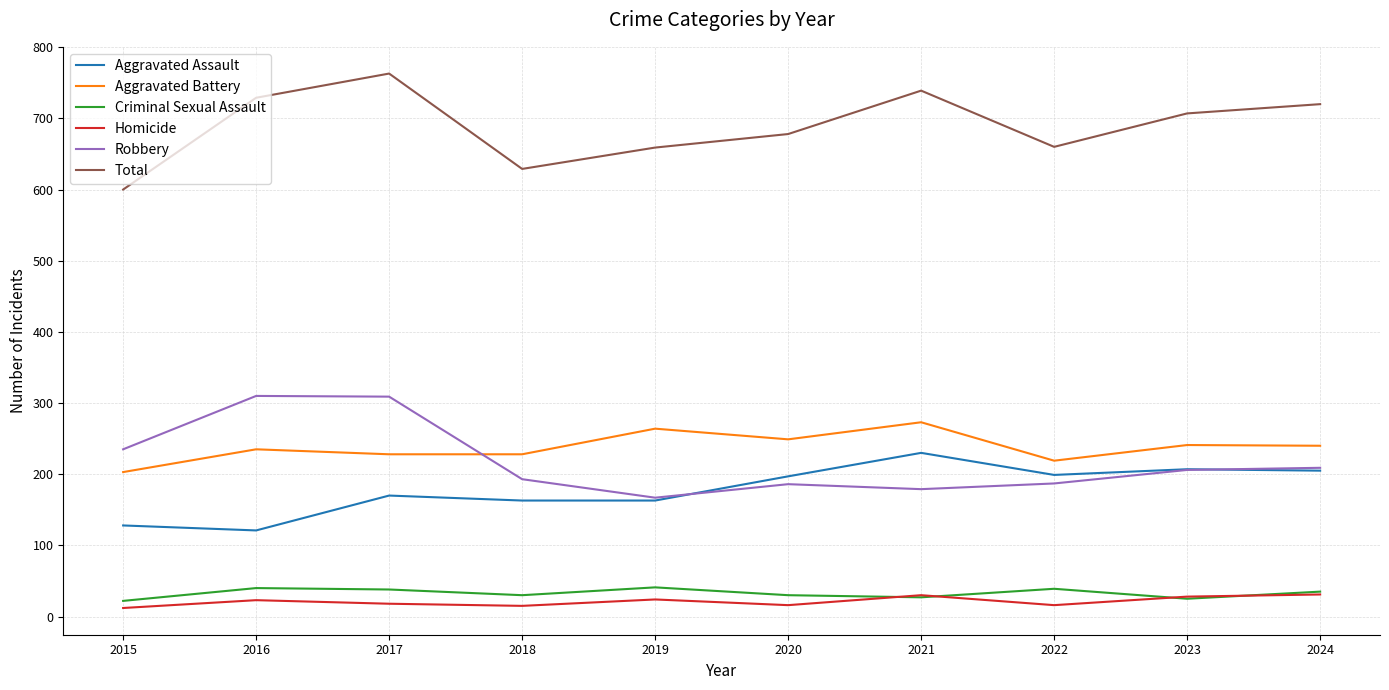

True or false: Aggravated Assault and Total cross at least once.

False